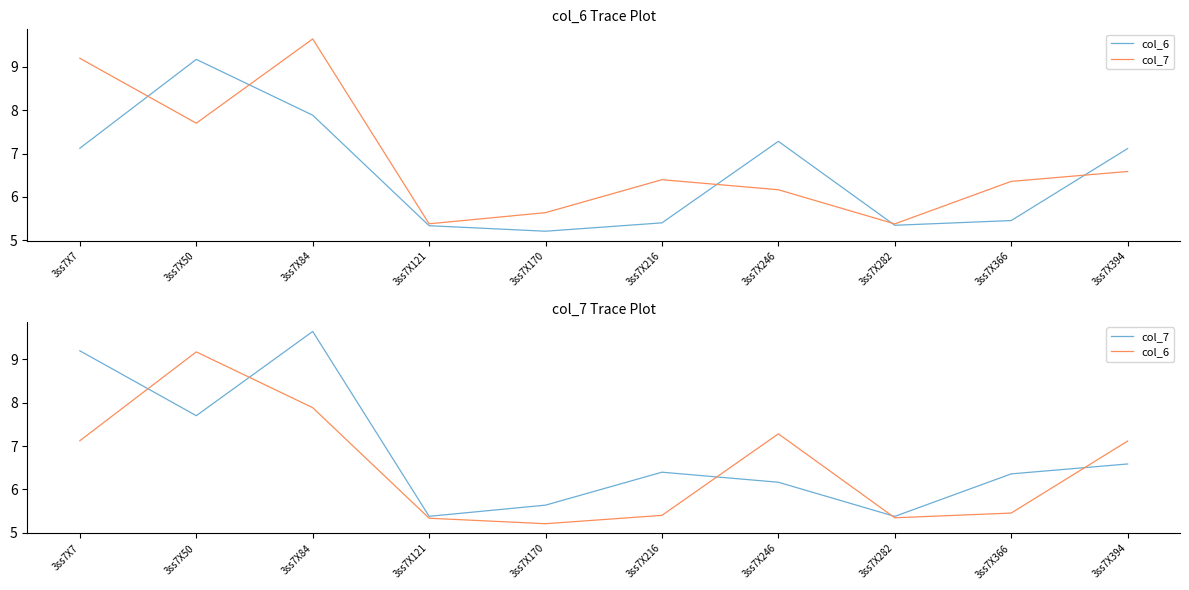

Which series ends up on top after the final intersection of col_7 and col_6?

col_6